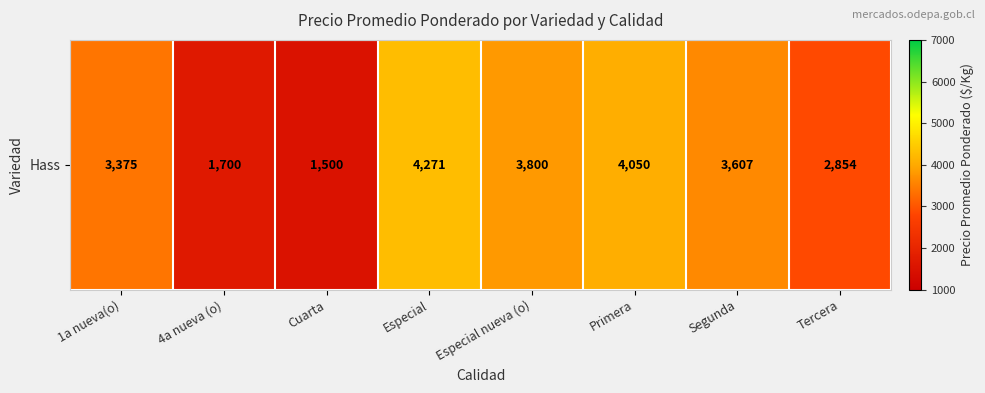

Between Especial and Especial nueva (o), which is larger?

Especial